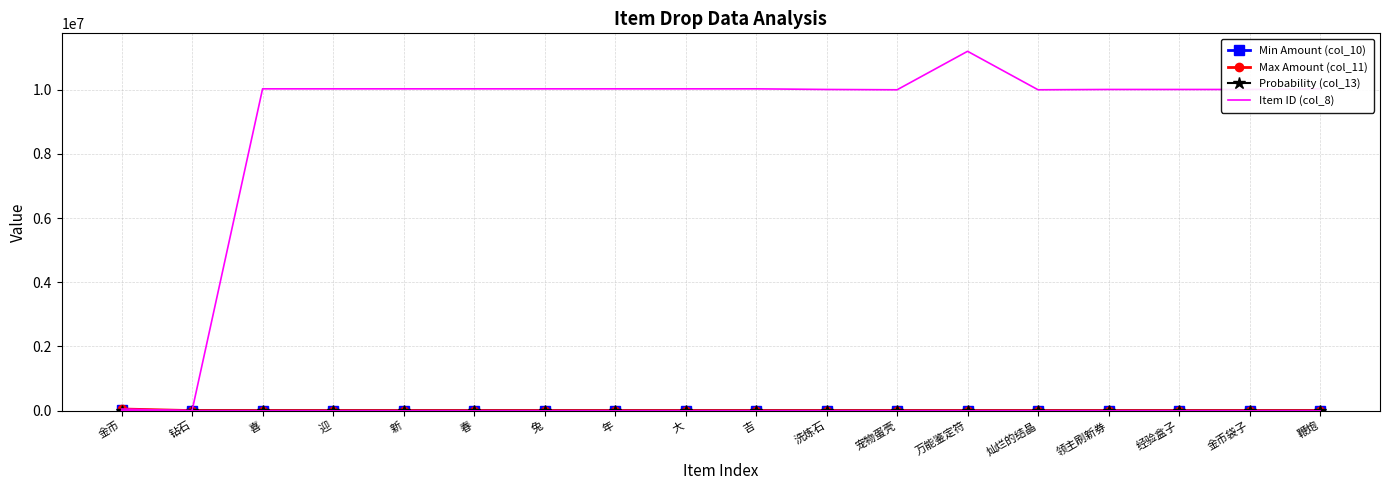

Does the chart have visible grid lines?

Yes